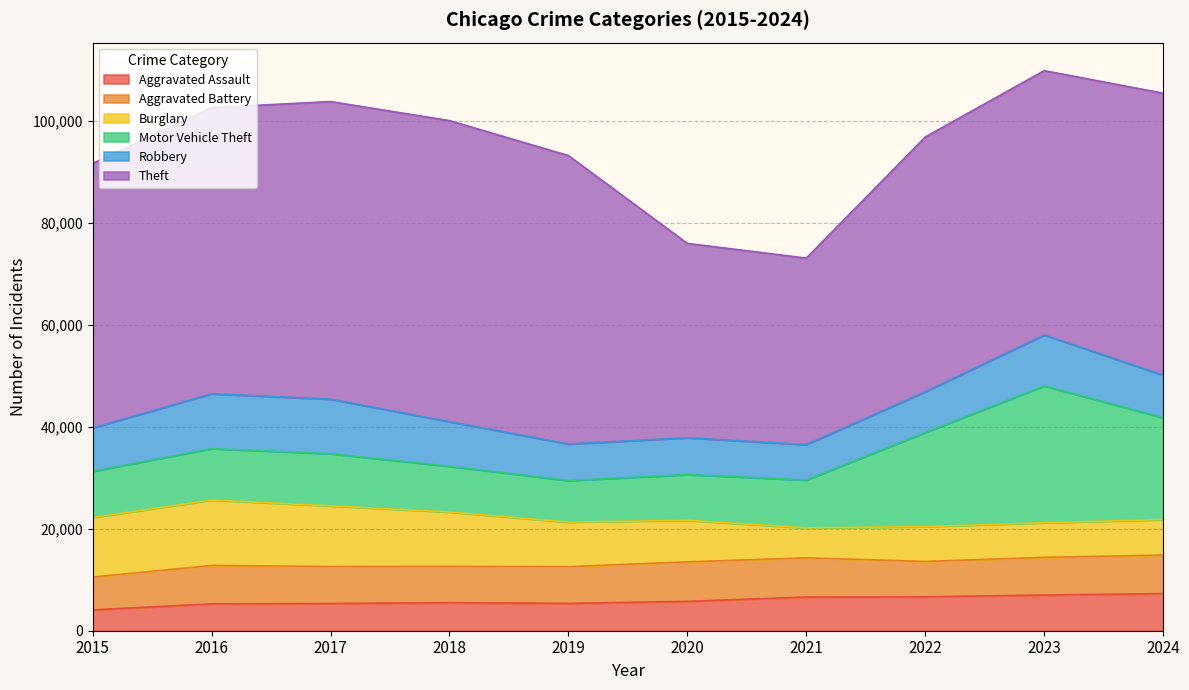

What are all the series names shown in the legend?

Aggravated Assault, Aggravated Battery, Burglary, Motor Vehicle Theft, Robbery, Theft